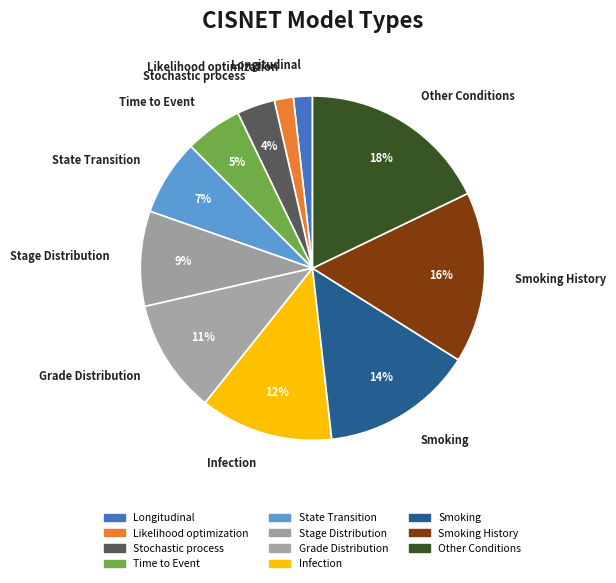

What is the ratio of the value at Other Conditions to the value at Smoking History?

1.1